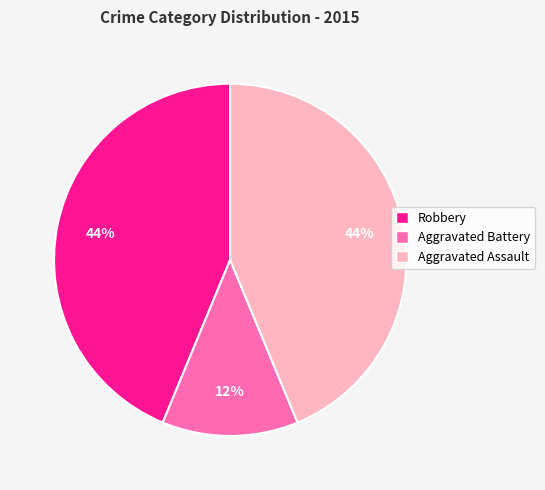

What is the ratio of the value at Aggravated Battery to the value at Robbery?

0.3